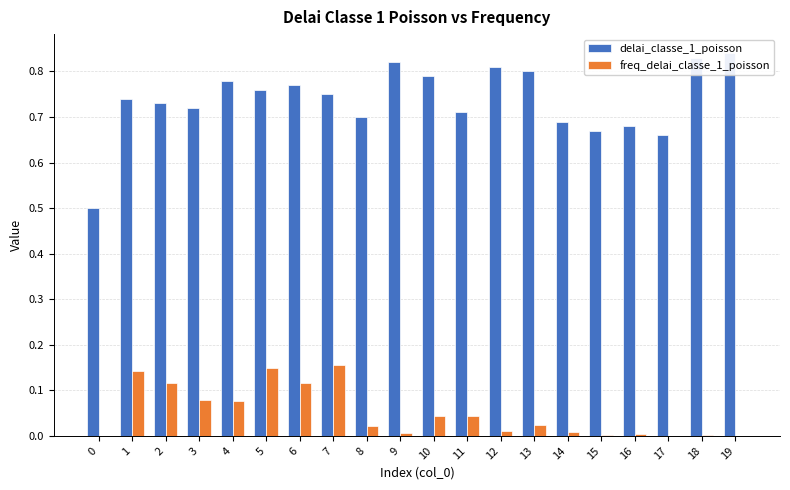

How many distinct data groups are displayed?

2